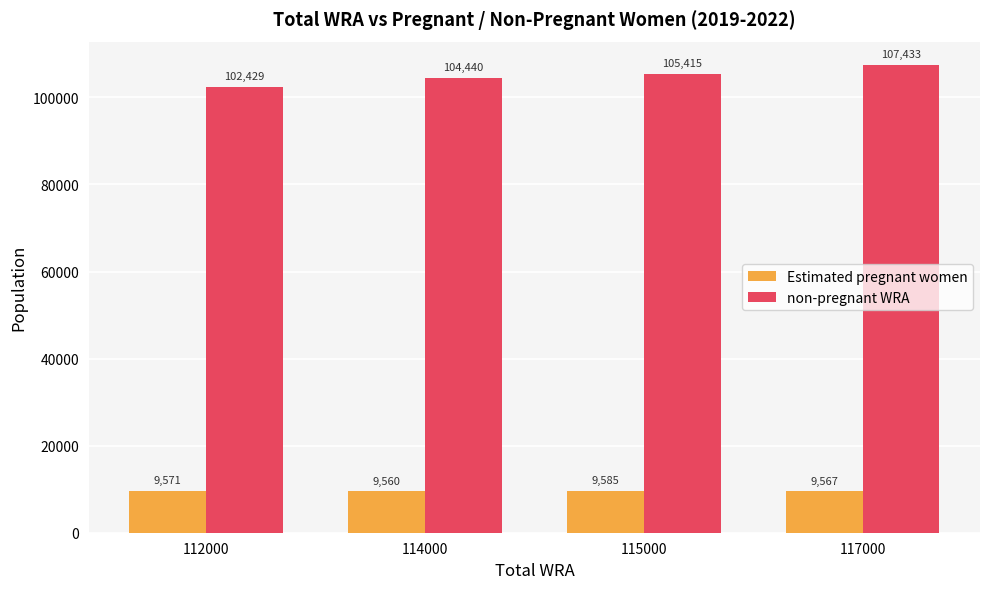

Which series changed the most between 112000 and 114000?

non-pregnant WRA